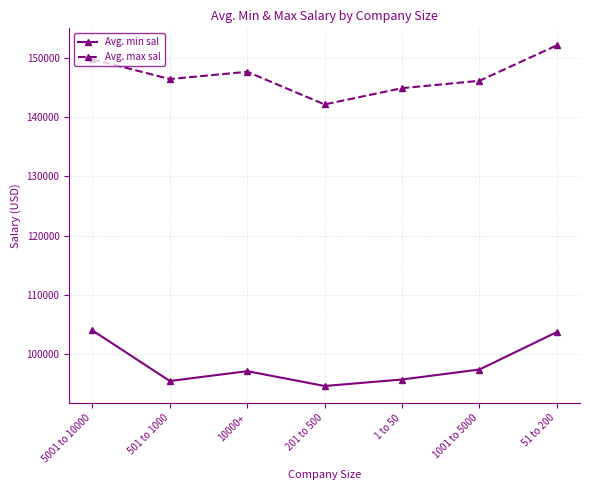

What position from the right is 1 to 50?

3